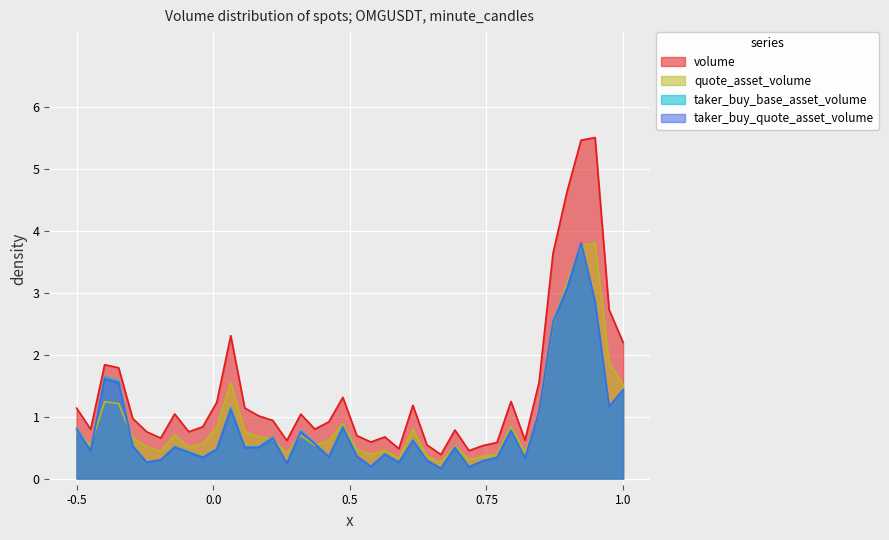

Which series has the largest total across all categories?

volume